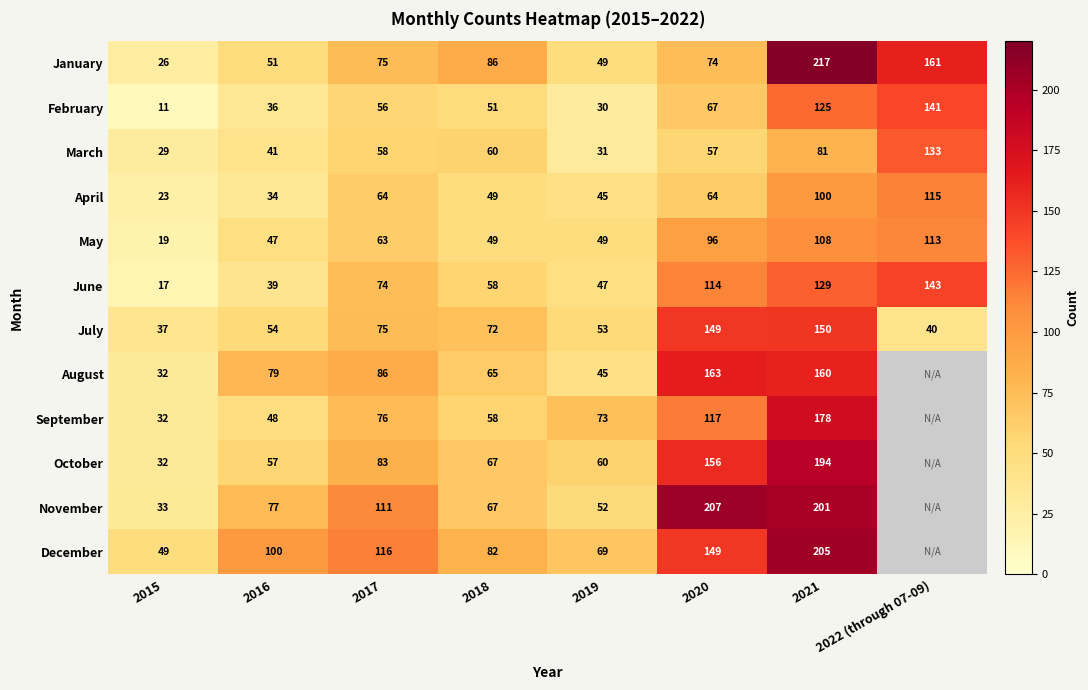

What is the total value across all series at 2020?

1413